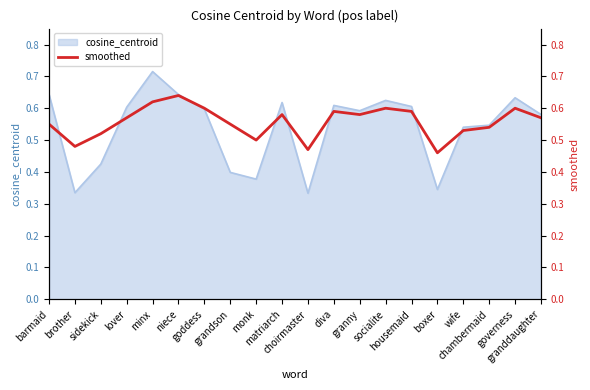

Reading right to left, extract all data points from this chart.

granddaughter=0.6	governess=0.6	chambermaid=0.5	wife=0.5	boxer=0.5	housemaid=0.6	socialite=0.6	granny=0.6	diva=0.6	choirmaster=0.5	matriarch=0.6	monk=0.5	grandson=0.6	goddess=0.6	niece=0.6	minx=0.6	lover=0.6	sidekick=0.5	brother=0.5	barmaid=0.6